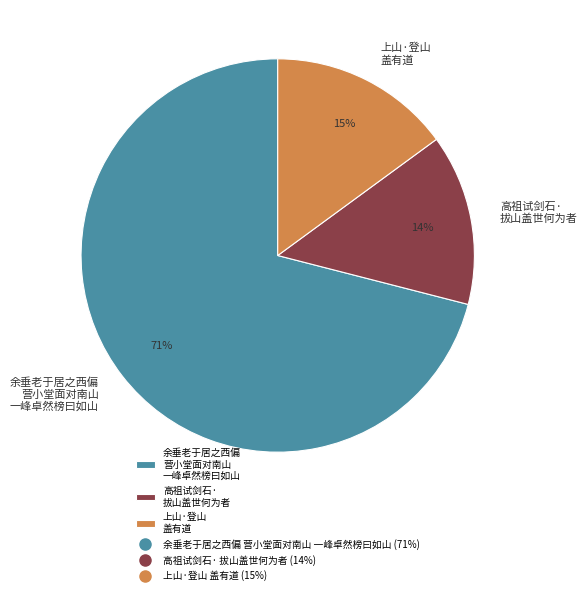

Which has a higher value, 上山·登山 盖有道 or 余垂老于居之西偏 营小堂面对南山 一峰卓然榜曰如山?

余垂老于居之西偏 营小堂面对南山 一峰卓然榜曰如山